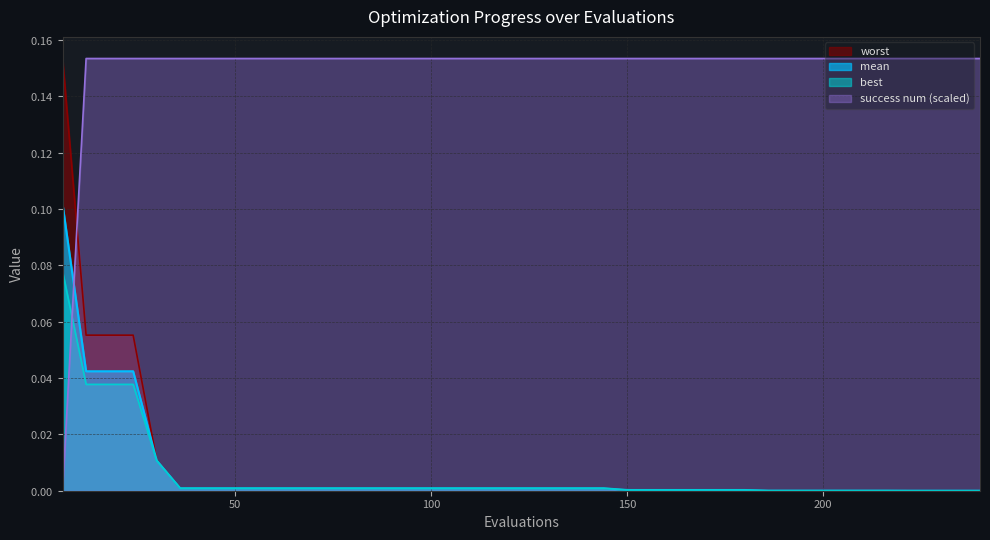

How many lines are shown in the chart?

4